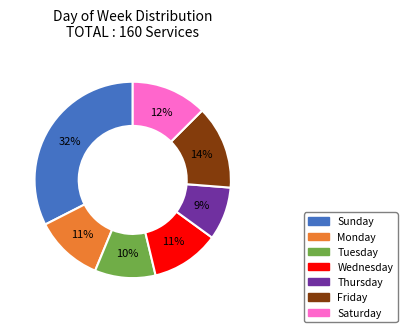

The Sunday slice represents 39% of the pie. True or false?

False